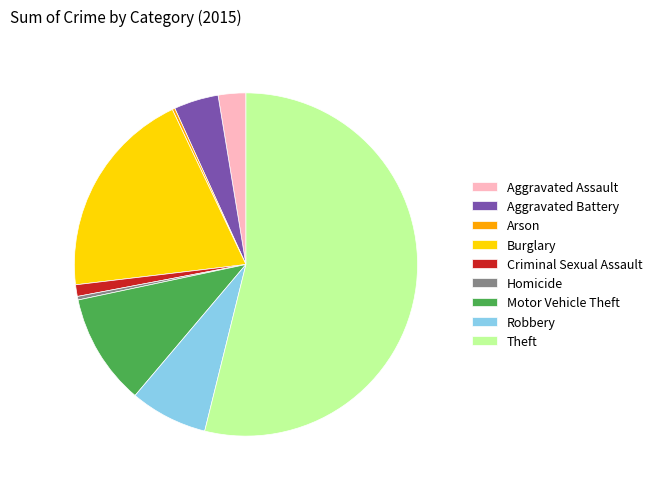

Approximately how many times larger is the value at Aggravated Battery compared to Homicide?

12.5